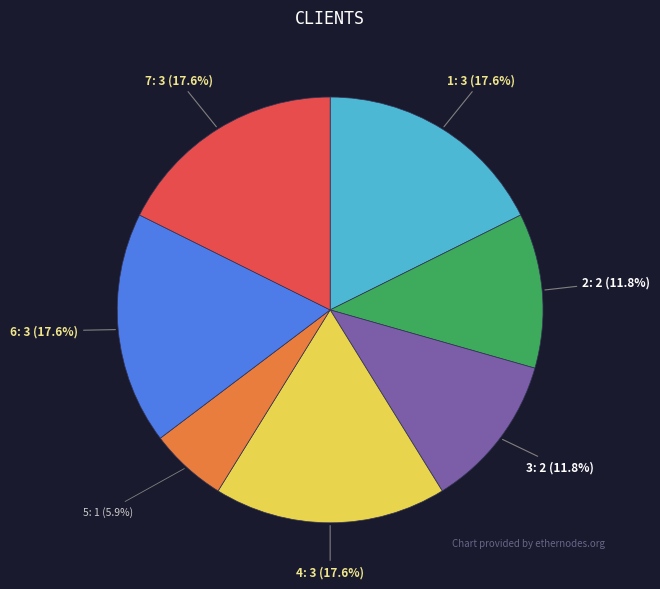

How much of the chart is everything except 3?

88.2%